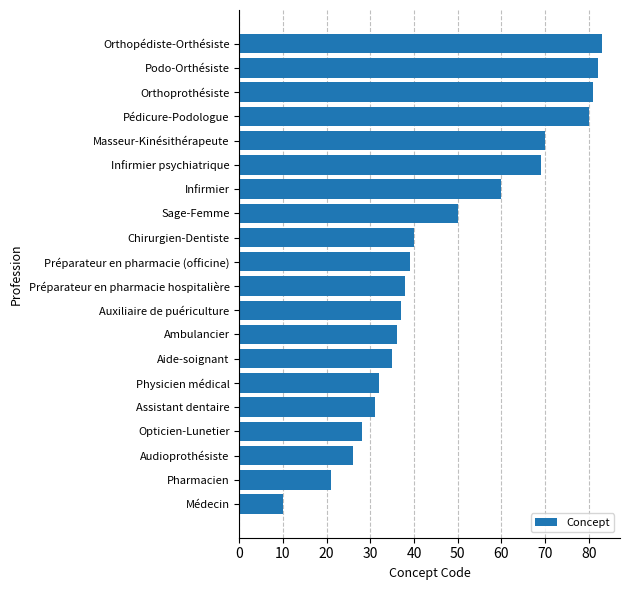

What is the change in value from Orthoprothésiste to Auxiliaire de puériculture?

-44